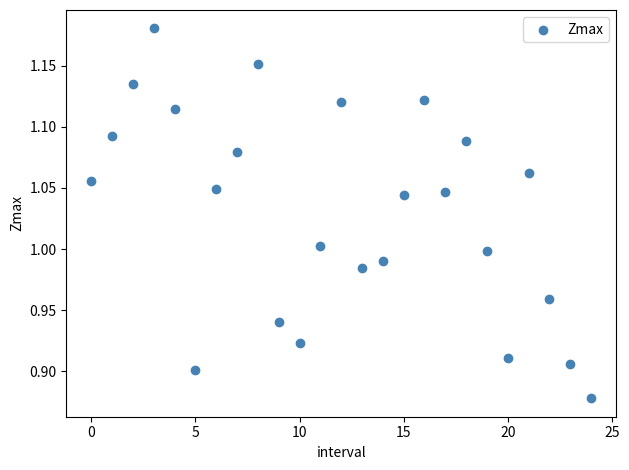

What is the range of Y values (max minus min)?

0.3